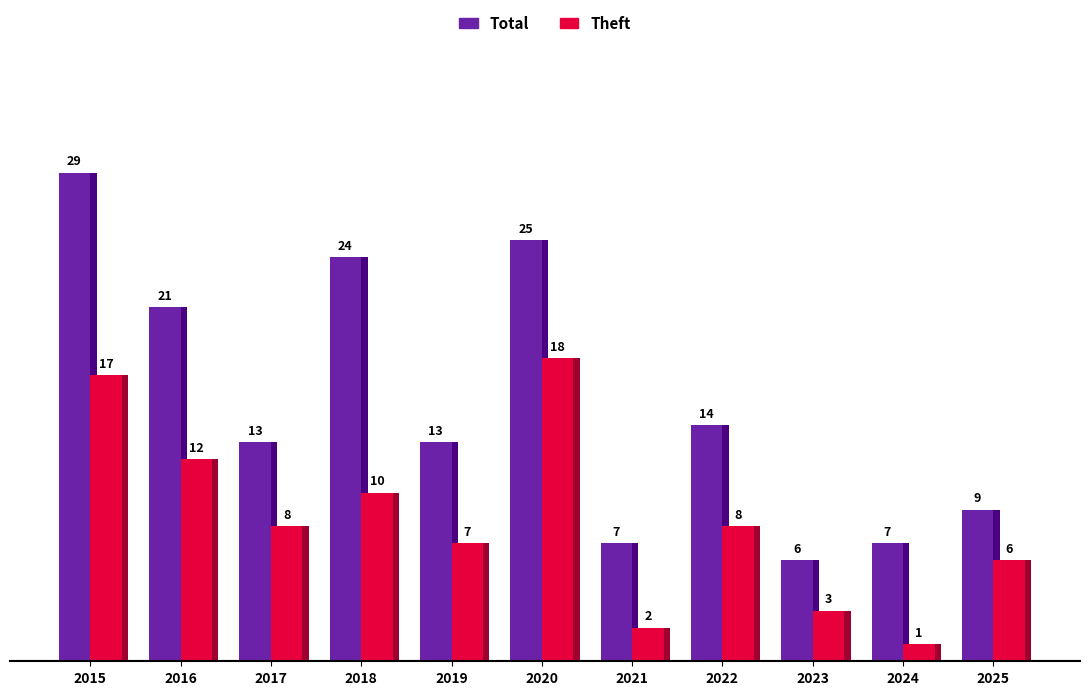

Between 2017 and 2021, which series saw the biggest shift?

Total